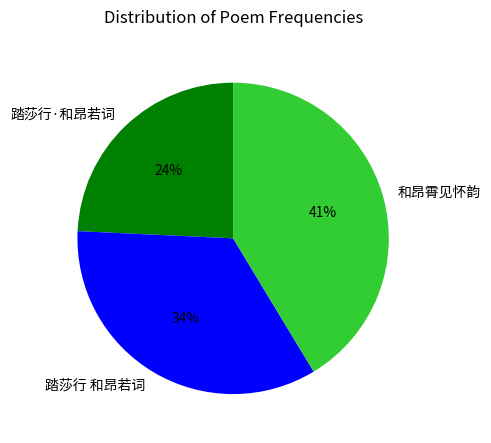

To the nearest percent, what portion does 踏莎行·和昂若词 represent?

24%